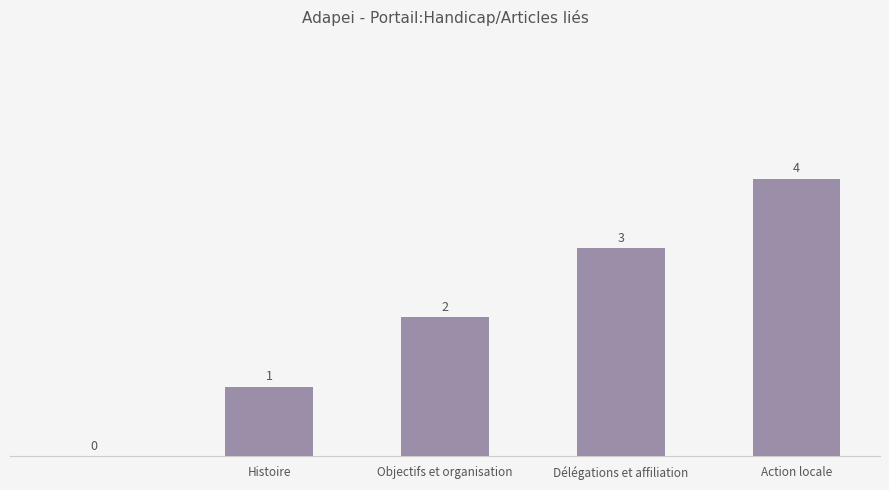

What is the greatest value displayed?

4